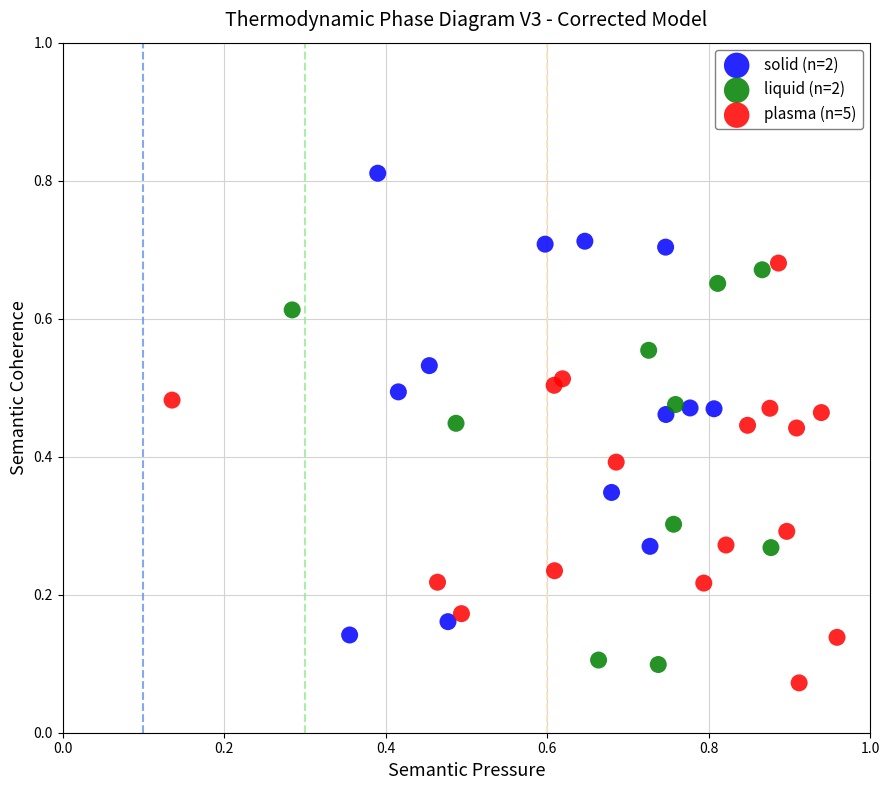

Which series has the largest Y range (max minus min)?

solid (n=2)